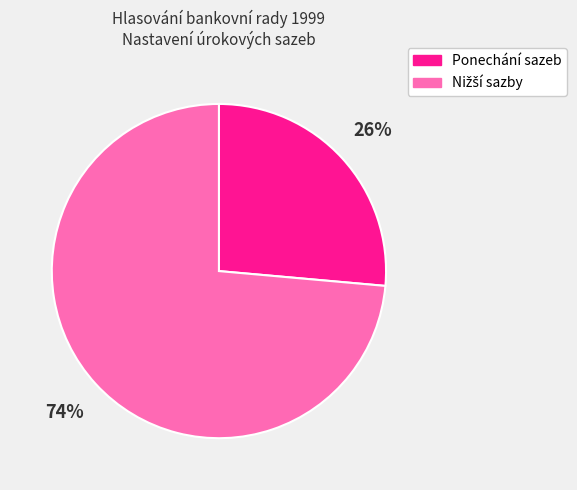

What percentage is the Ponechání sazeb slice, to the nearest percent?

26%